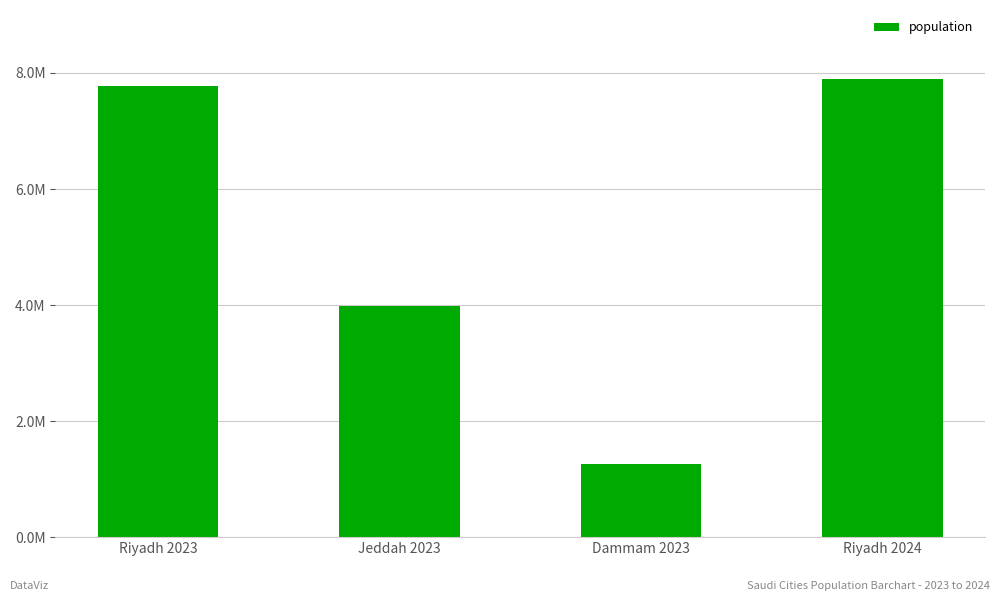

At which category does the chart reach its peak across all series?

Riyadh 2024